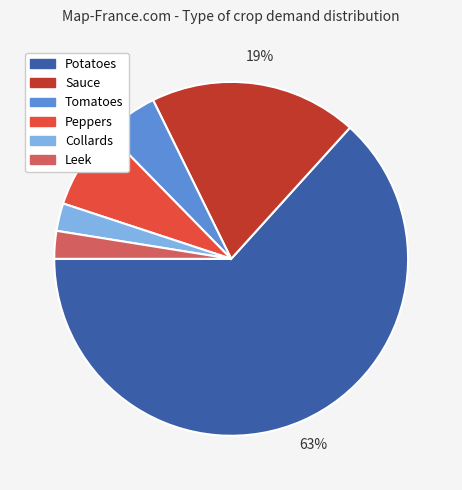

To the nearest percent, what is the combined percentage of Tomatoes and Sauce?

24%